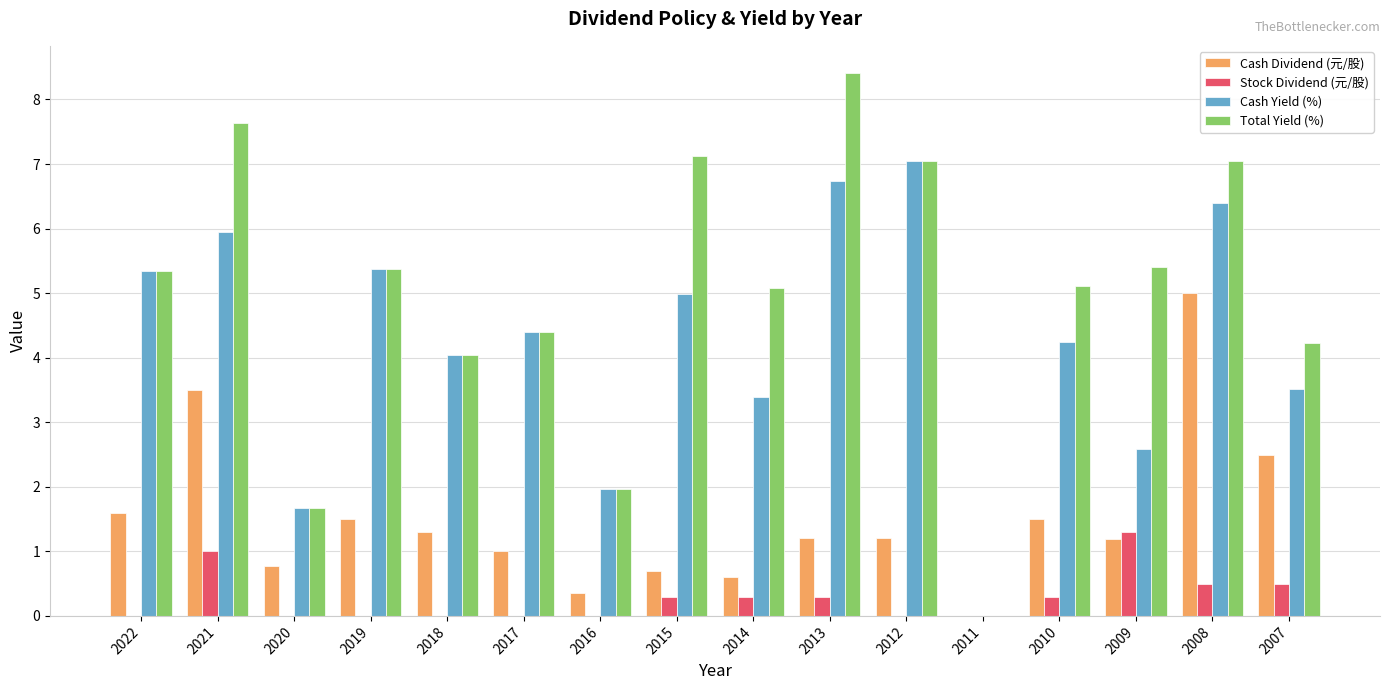

The value of Cash Dividend (元/股) at 2011 is 0.0. True or false?

True